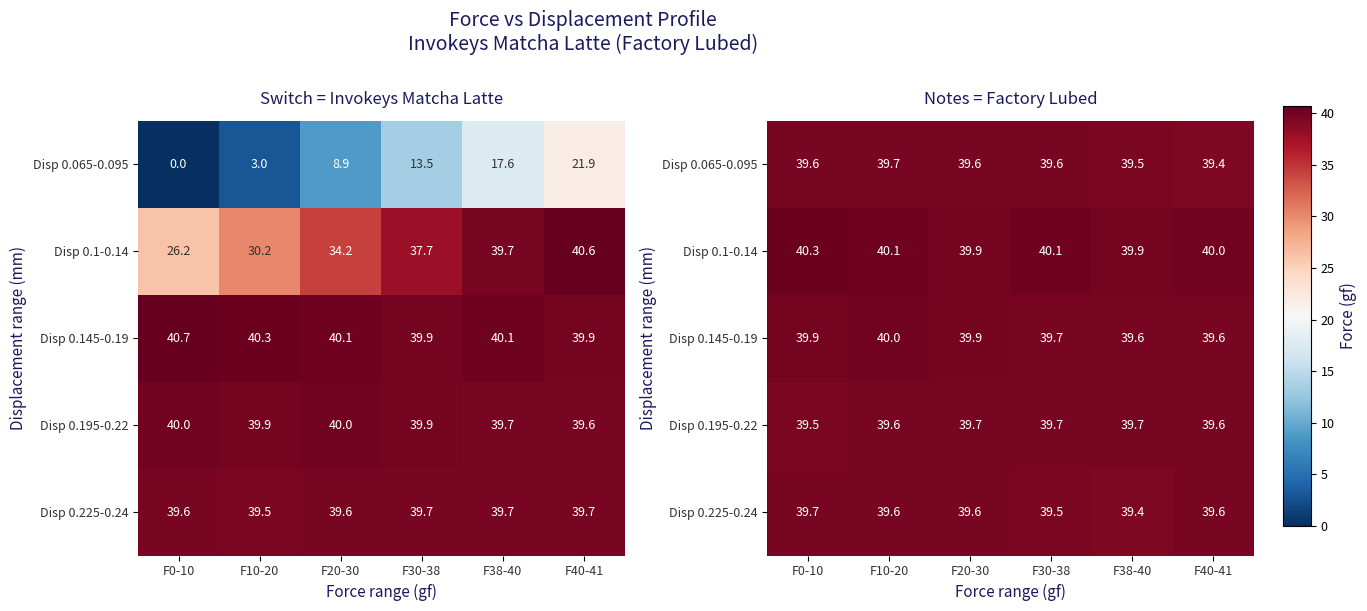

What is the total value across all series at F38-40?

198.1